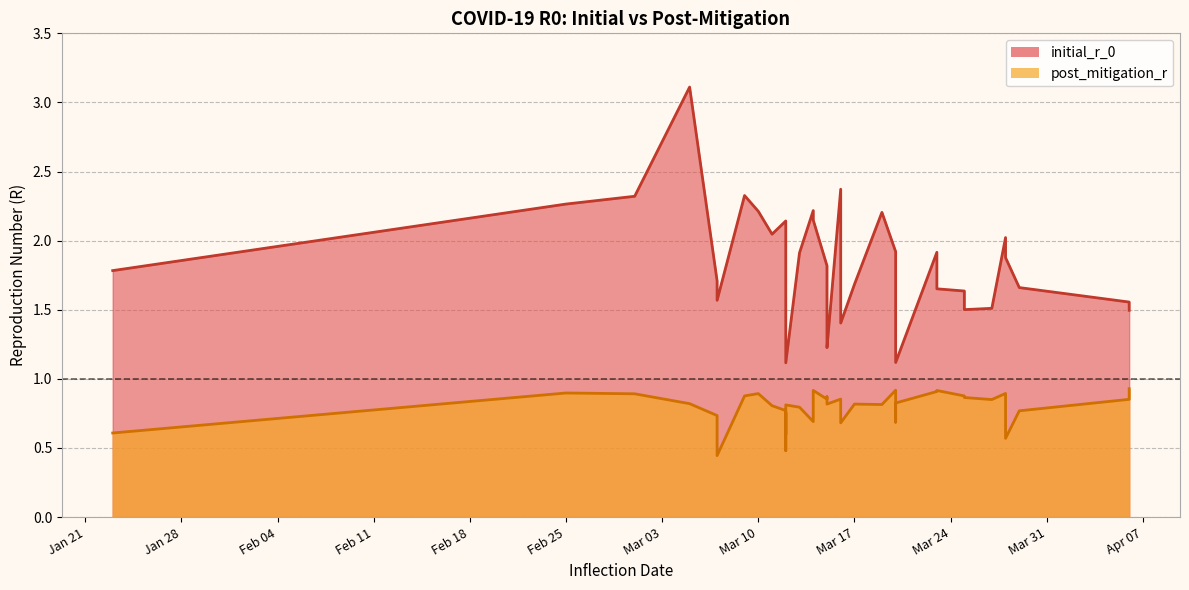

At how many categories does at least one series exceed 2?

12